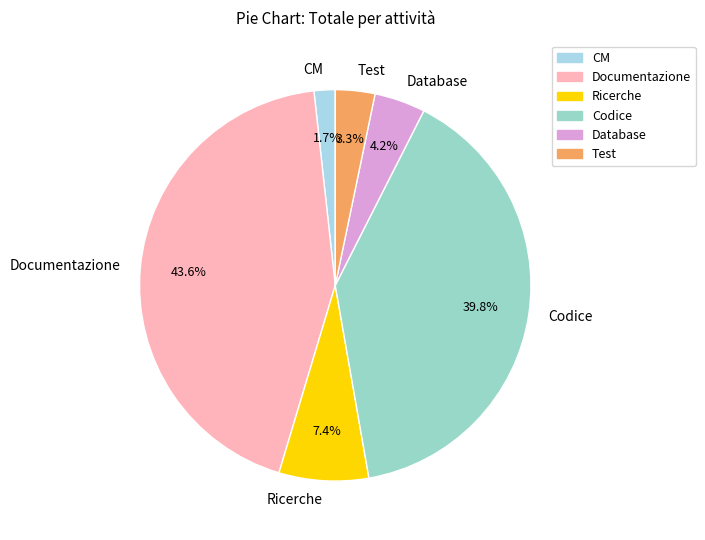

How many segments does this pie chart have?

6